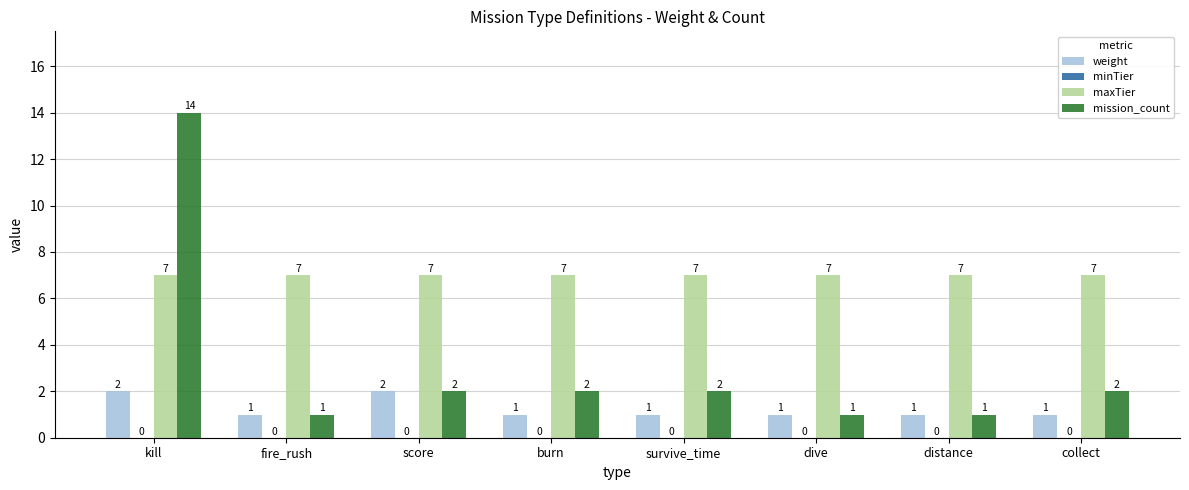

At which category is the sum across all series the highest?

kill